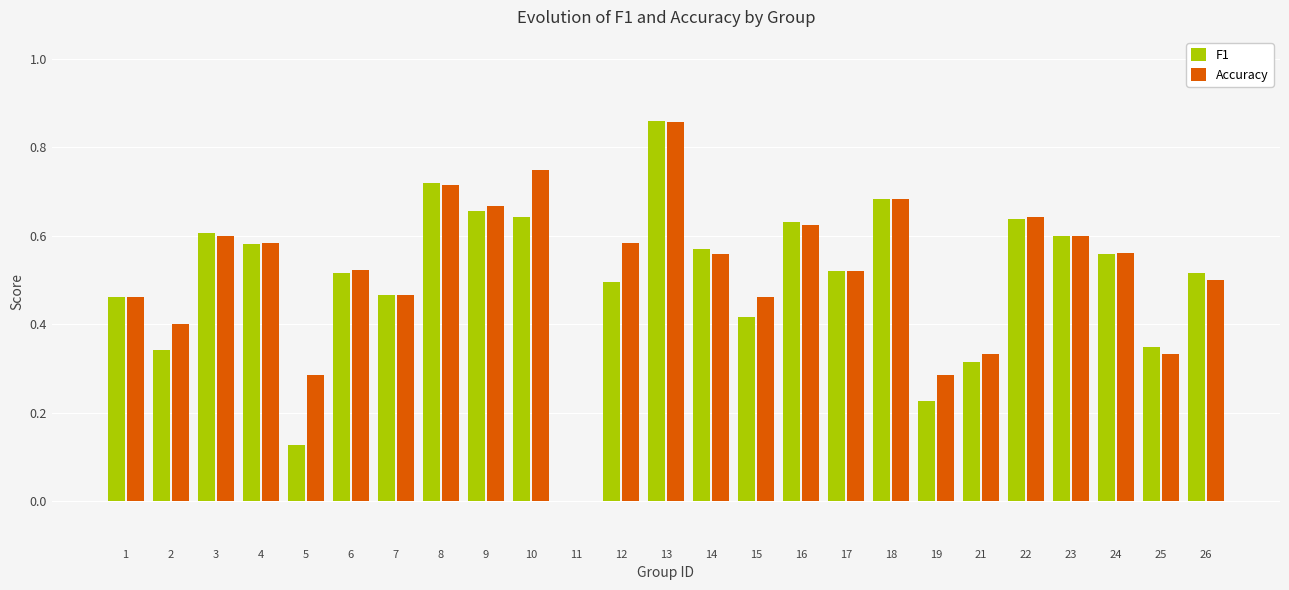

What is the total value across all series at 26?

1.0